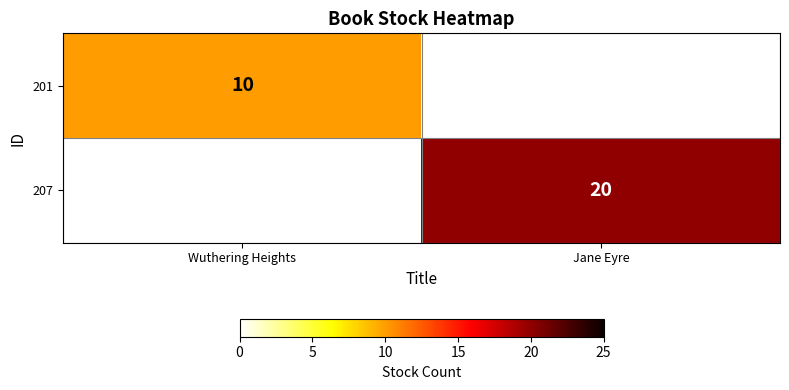

True or false: 201 has a value of 14 at Wuthering Heights.

False